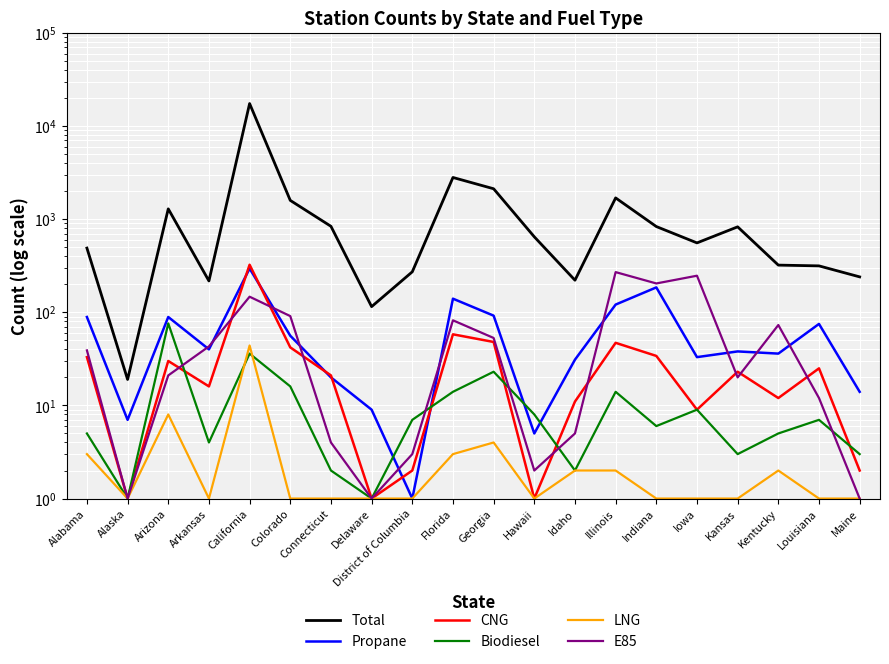

True or false: LNG has more than 2 points higher than both neighbors.

True